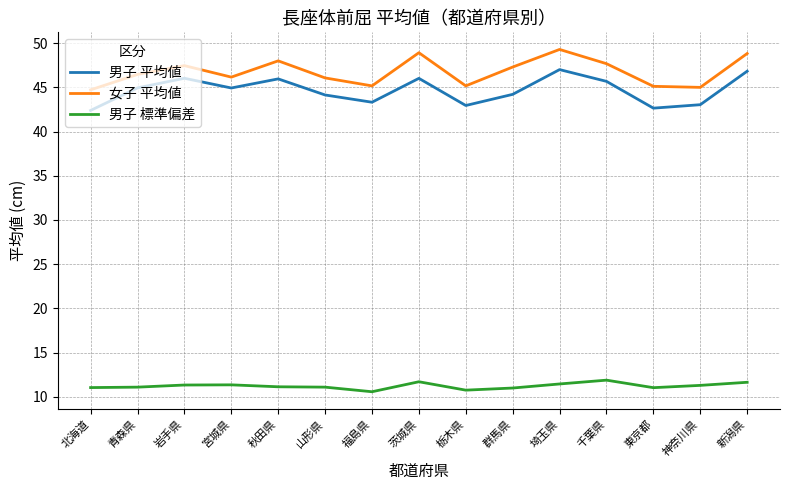

The value of 男子 標準偏差 at 栃木県 is 10.8. True or false?

True